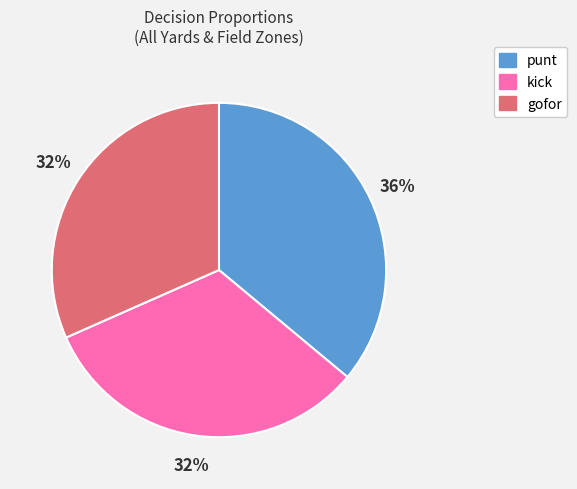

How many segments does this pie chart have?

3